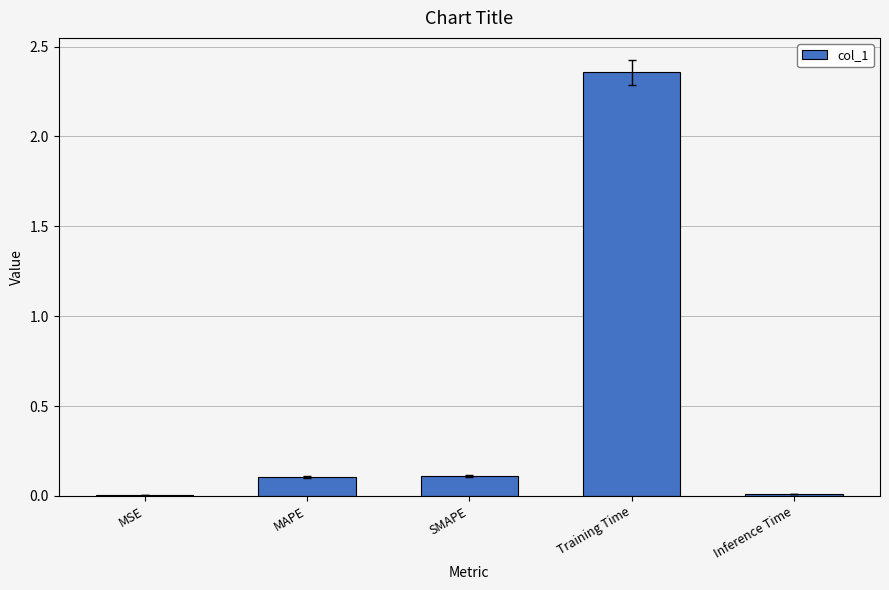

The value at Training Time is 3.2. True or false?

False